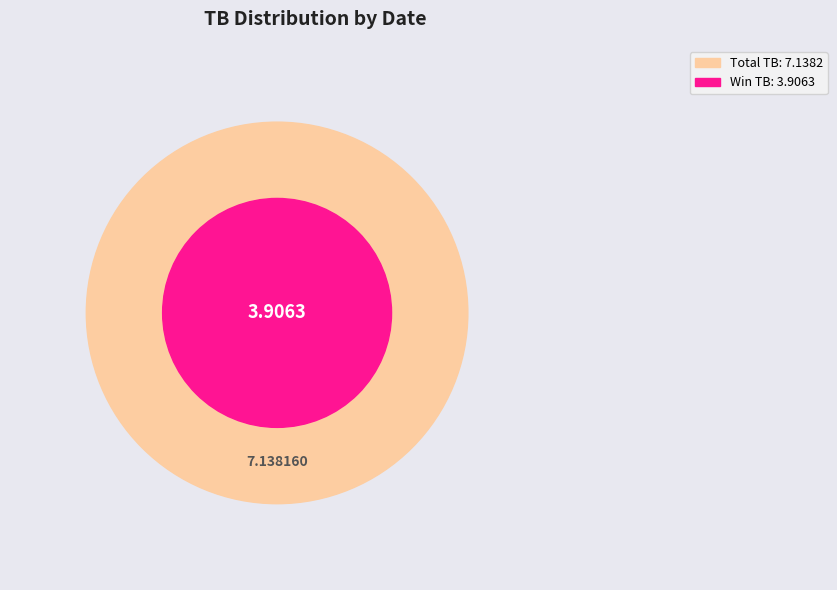

True or false: 2024-04-10 accounts for 45% of the total.

True